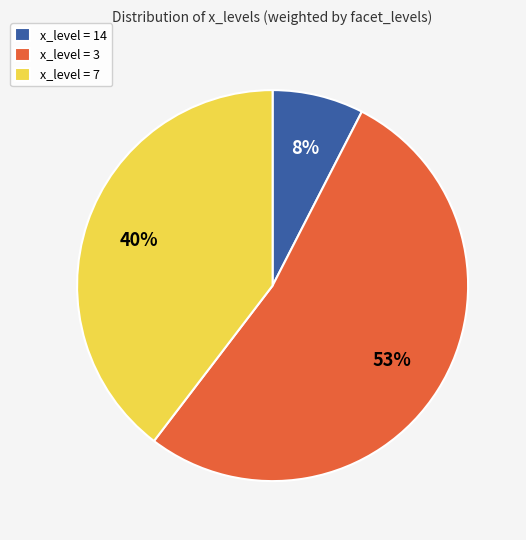

Approximately how many times larger is the value at x_level = 7 compared to x_level = 3?

0.8